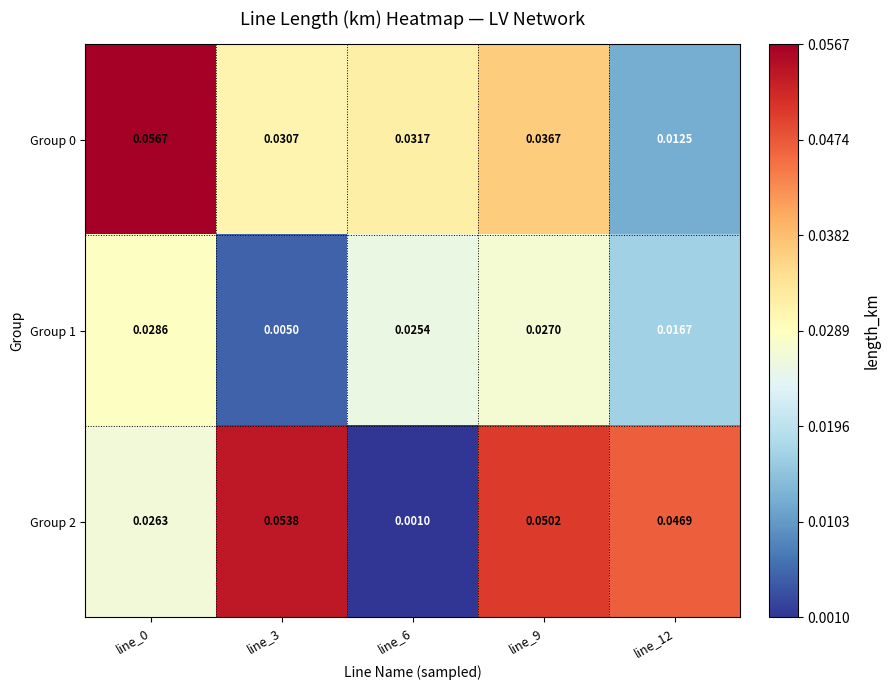

How many categories are shown in the chart?

5